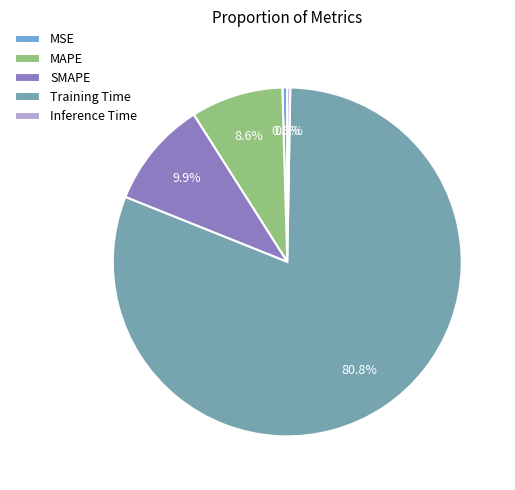

Between Training Time and SMAPE, which is larger?

Training Time